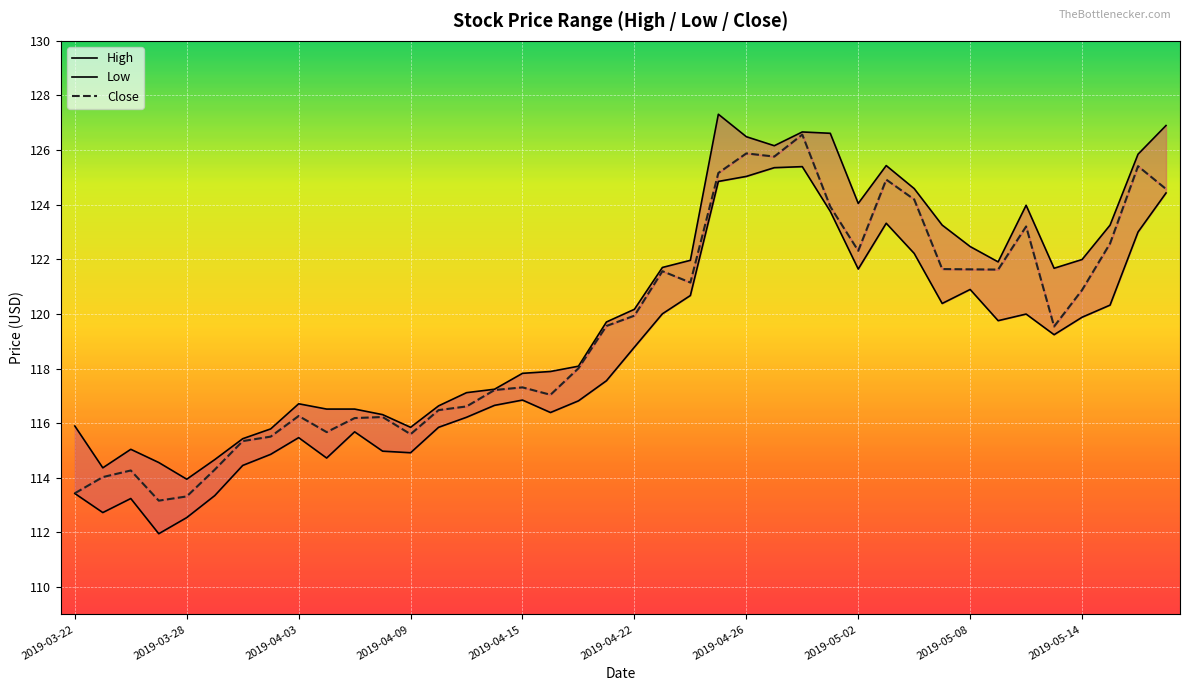

What are all the series names shown in the legend?

High, Low, Close